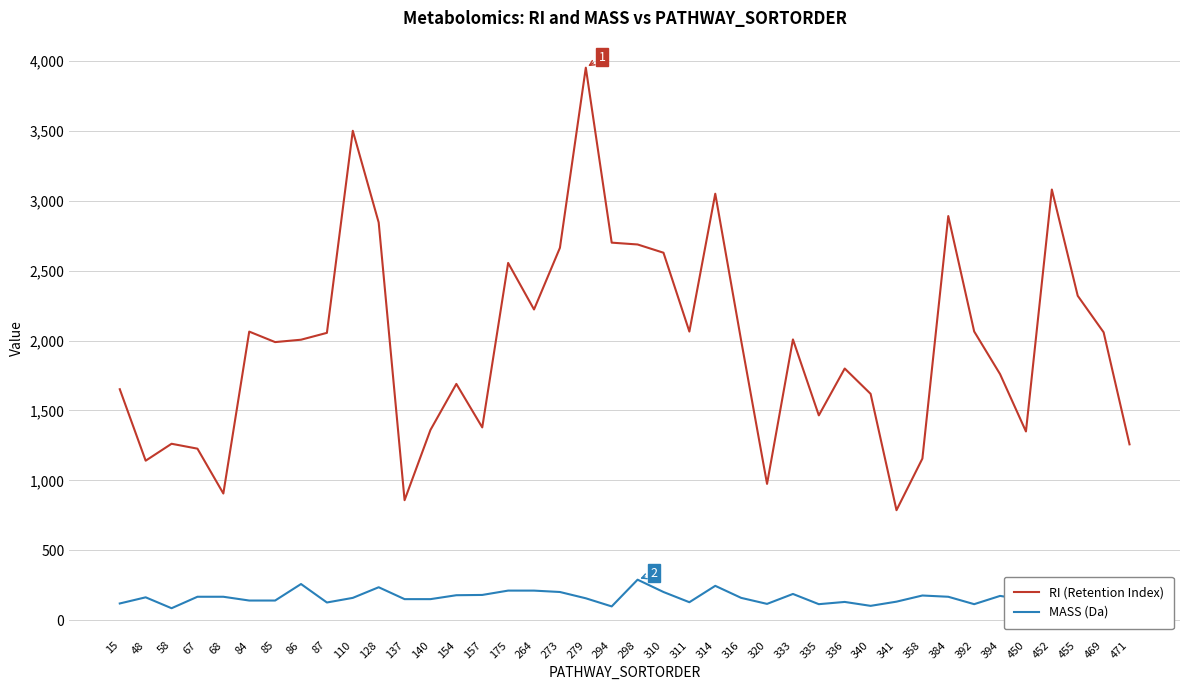

Where is the first local minimum for RI (Retention Index)?

48